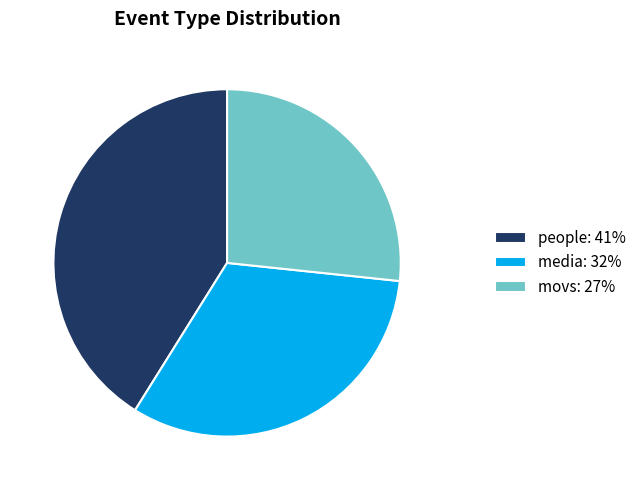

Is there any slice that represents more than half of the pie?

No